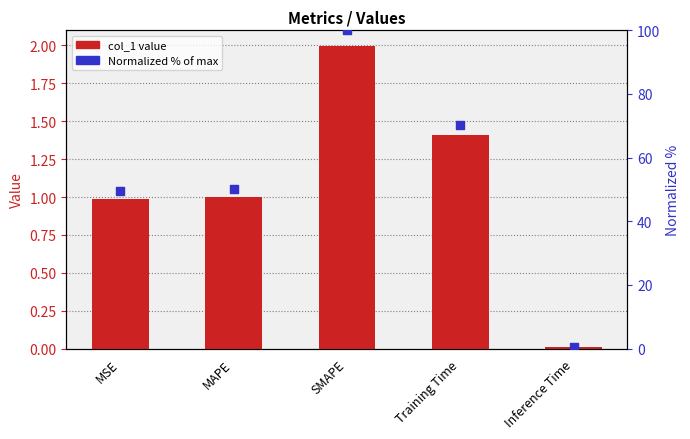

Which series contains the highest Y value?

Normalized %